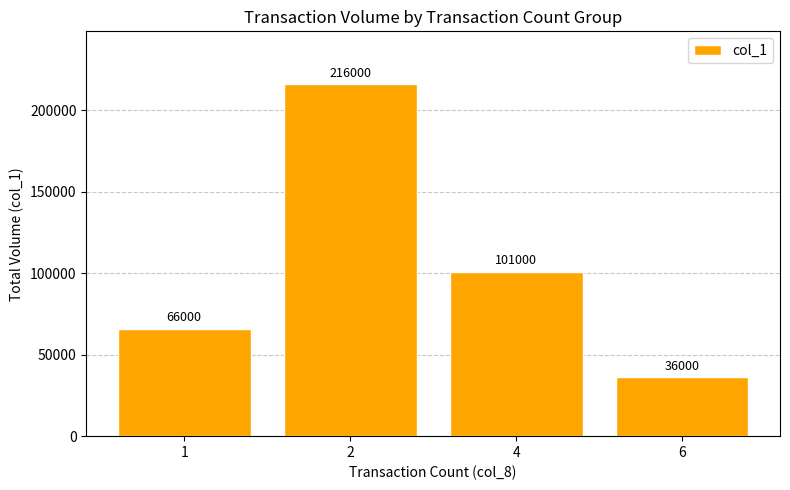

List the labels in order of value, largest first.

2, 4, 1, 6